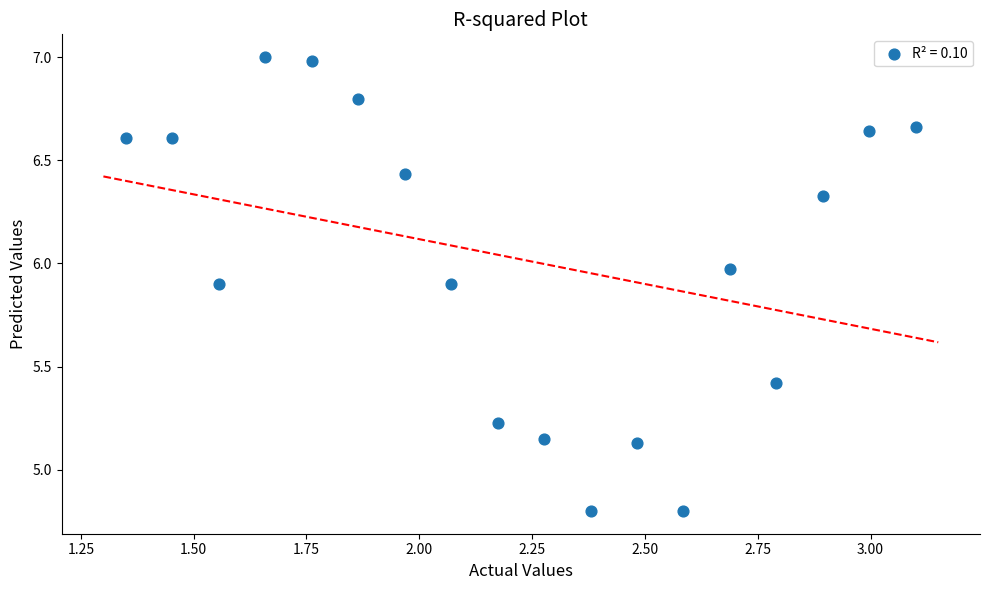

What is the range of Y values (max minus min)?

2.2